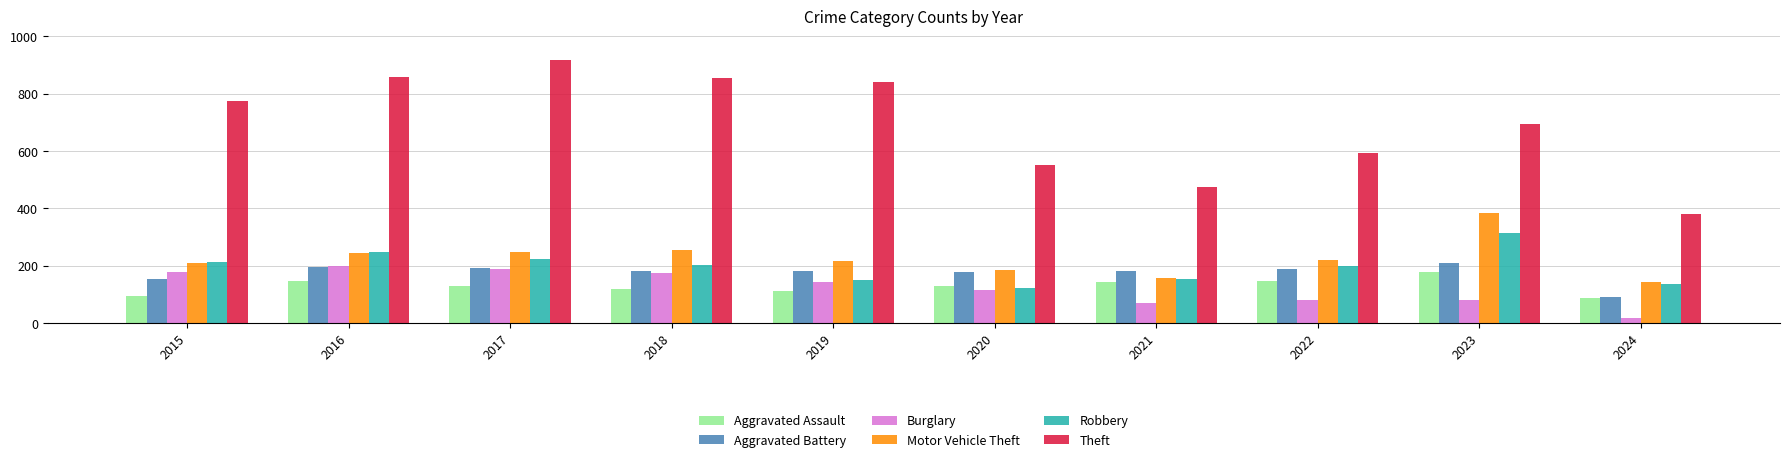

What is the total value across all series at 2015?

1624